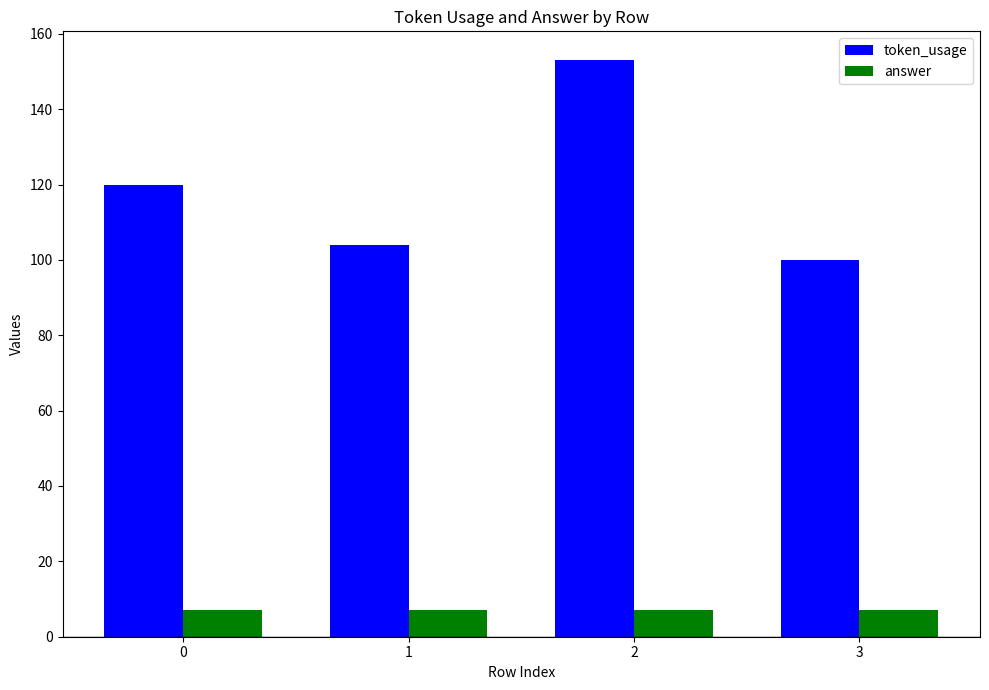

Which series has the widest spread of values?

token_usage